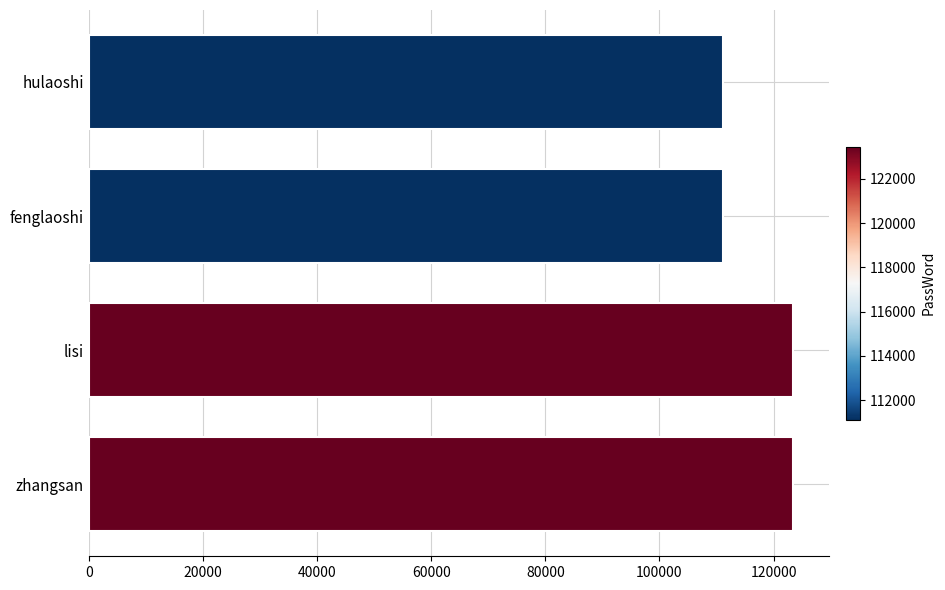

True or false: the data shows 111111 at fenglaoshi.

True